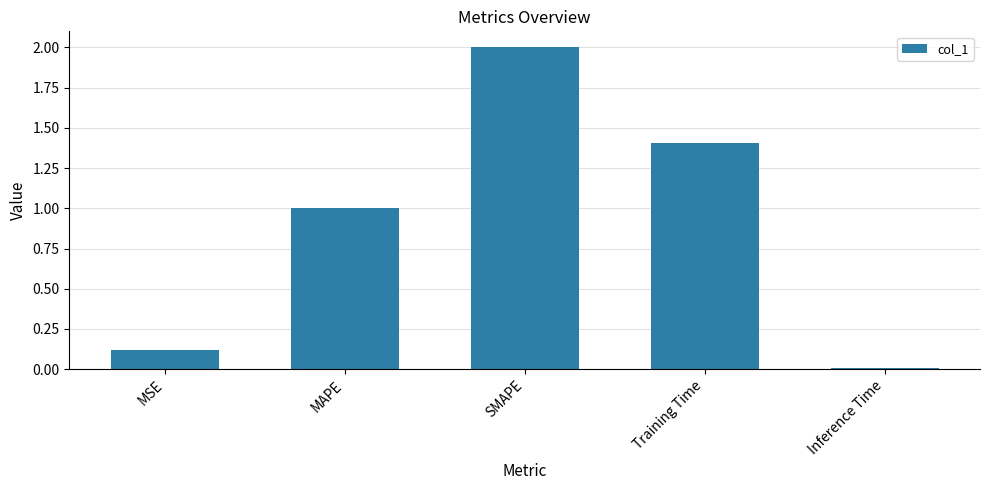

What is the maximum value shown in the chart?

2.0